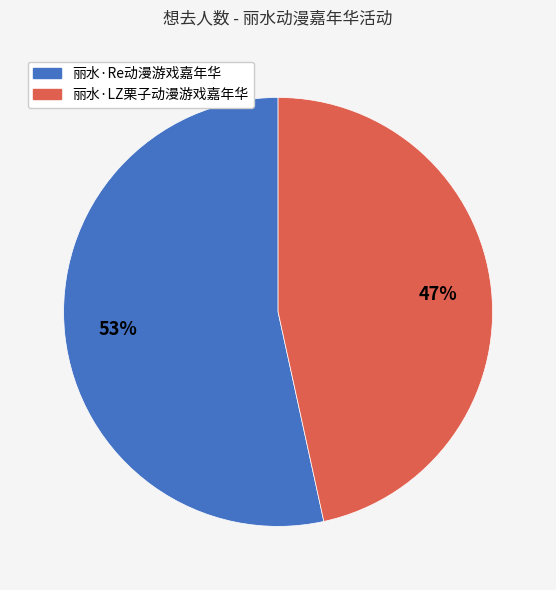

Which category has the smallest portion of the pie?

丽水·LZ栗子动漫游戏嘉年华